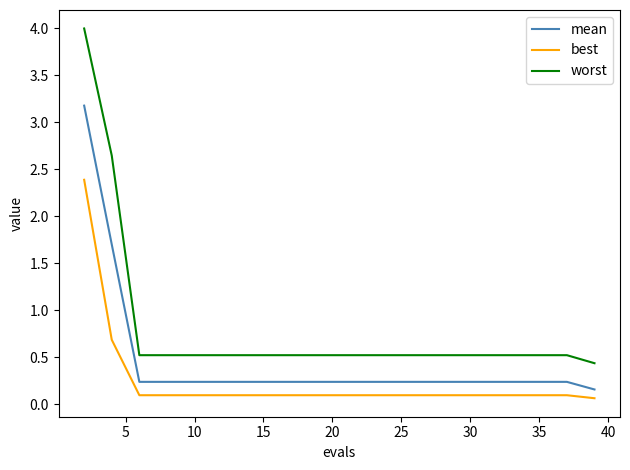

Rank the series by their average value, from lowest to highest.

best, mean, worst